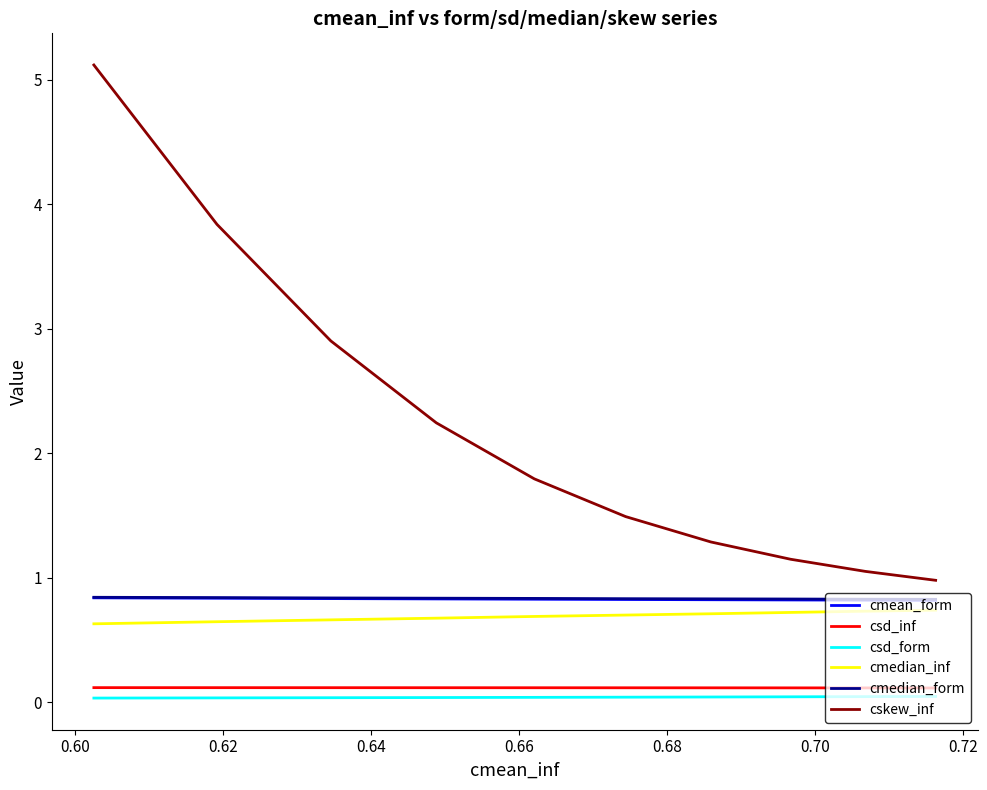

Which series has the widest spread of values?

cskew_inf